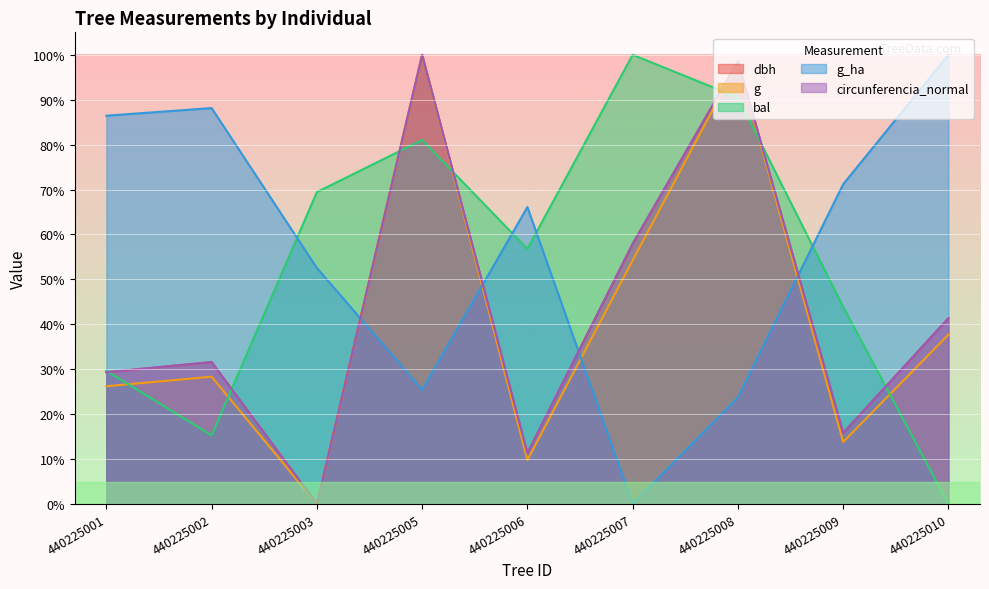

How many data points in circunferencia_normal are above 31?

5